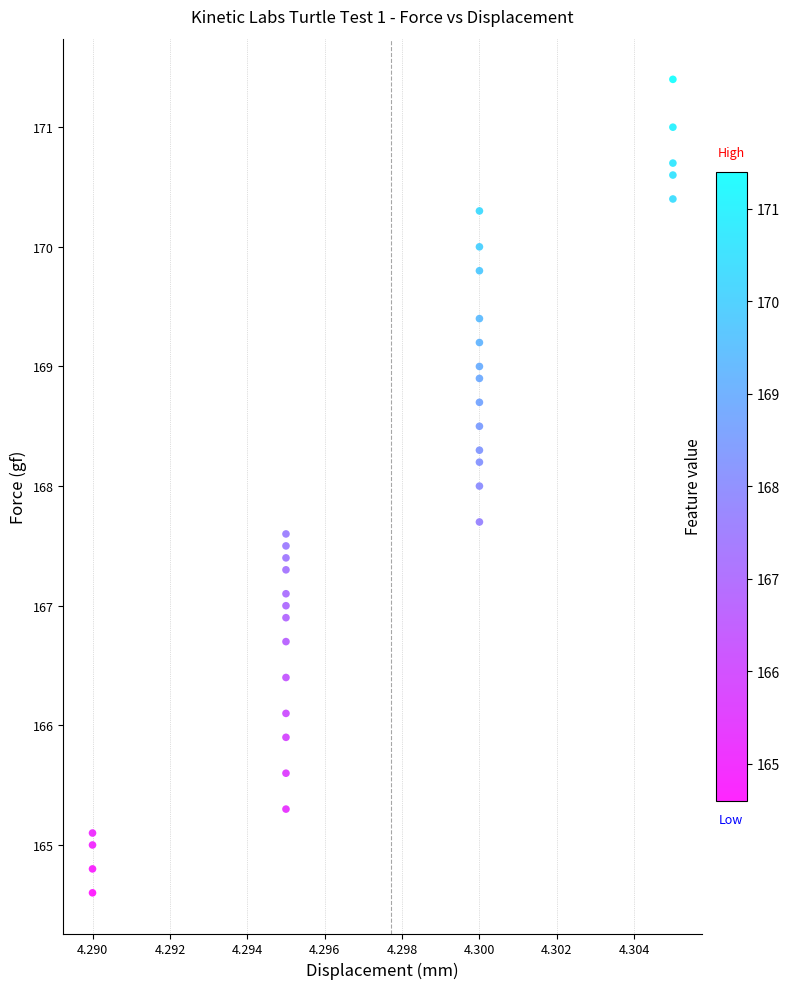

What is the range of Y values (max minus min)?

6.8